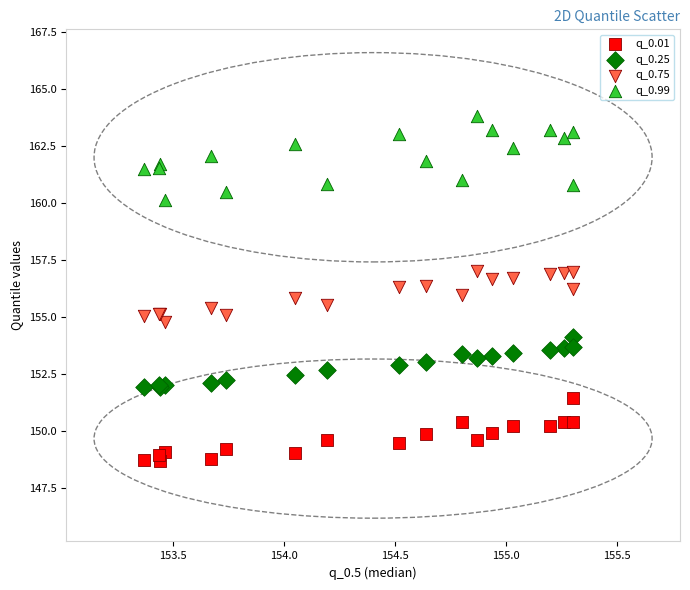

Which series reaches the minimum Y coordinate?

q_0.01